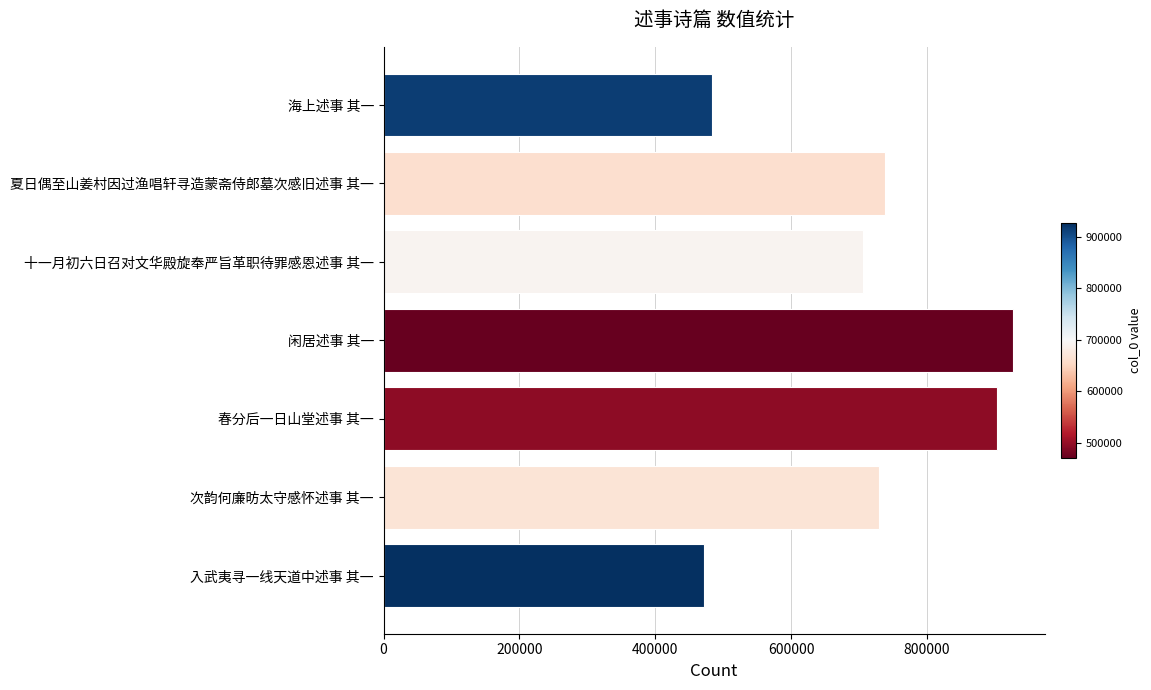

Reading bottom to top, what are all the values shown in this chart?

471362	729588	903001	926685	705610	738061	482985